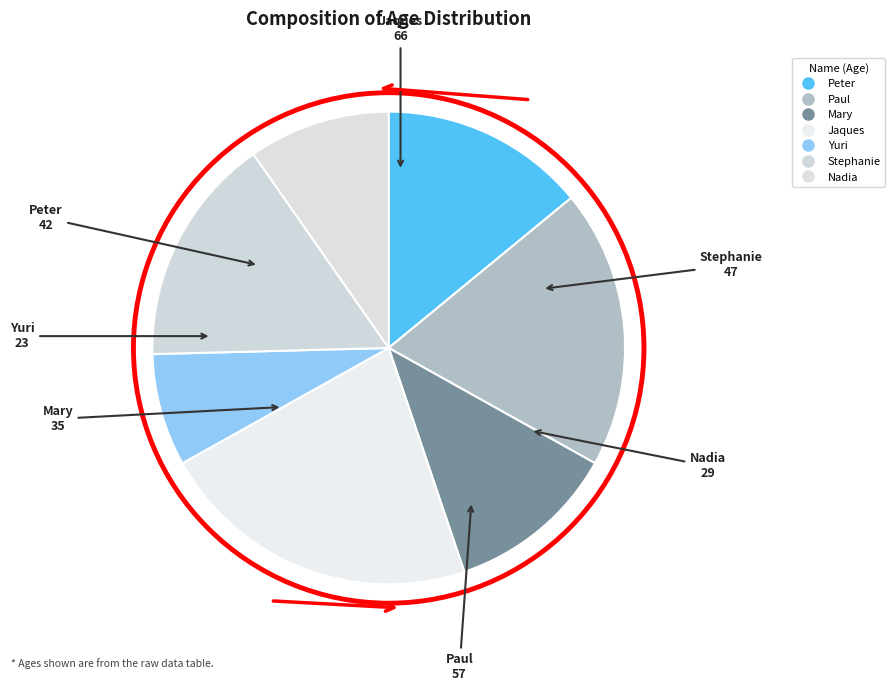

Count the number of slices in the pie.

7